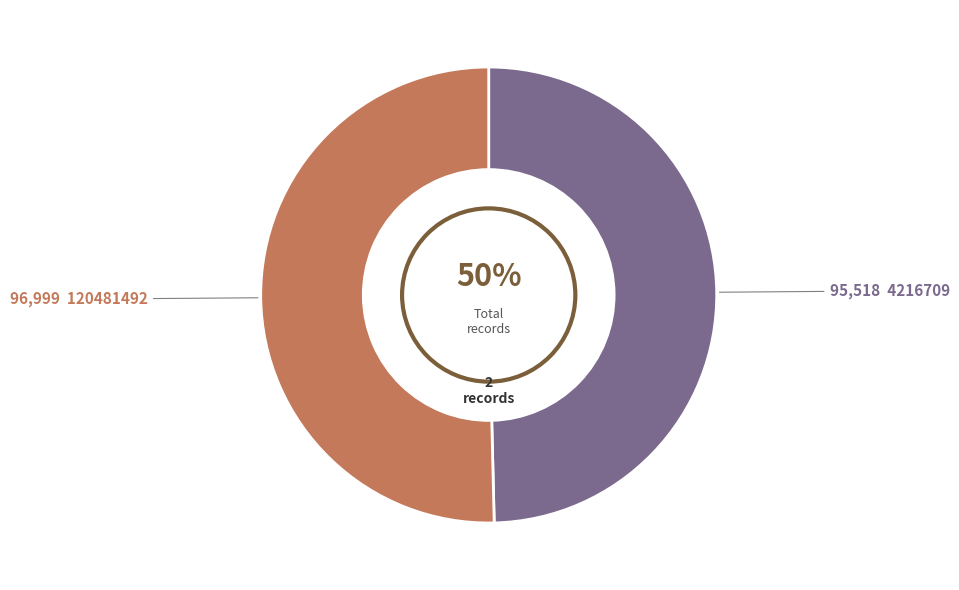

To the nearest percent, what is the average slice percentage?

50%